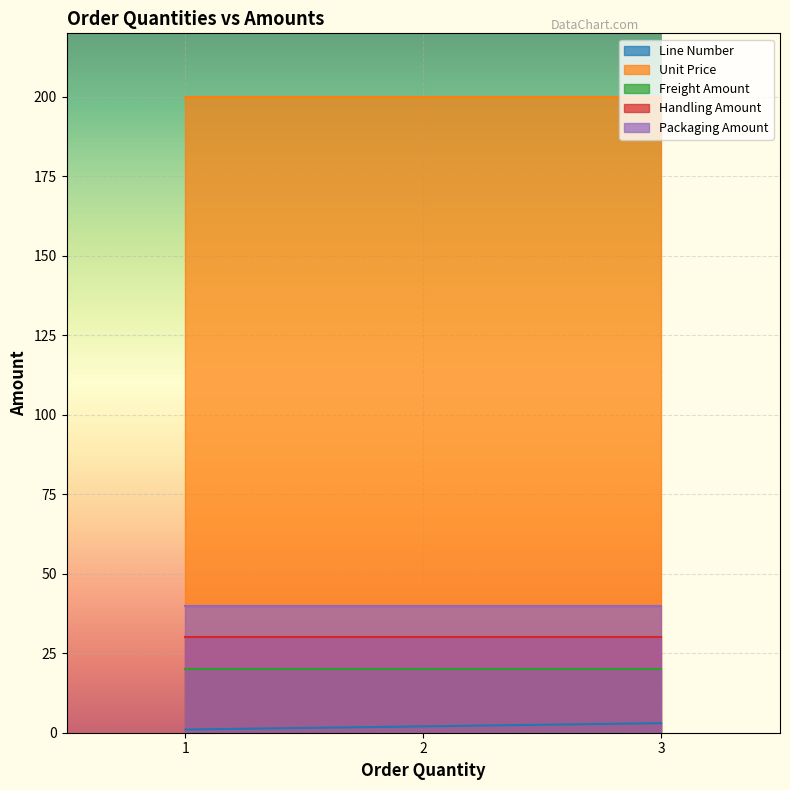

The value of Packaging Amount at 2 is 10. True or false?

False